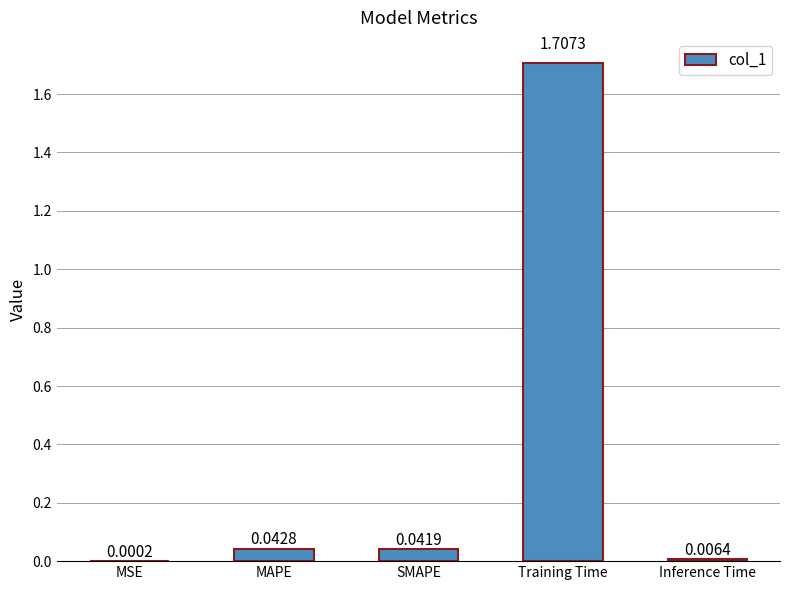

How many distinct data groups are displayed?

1